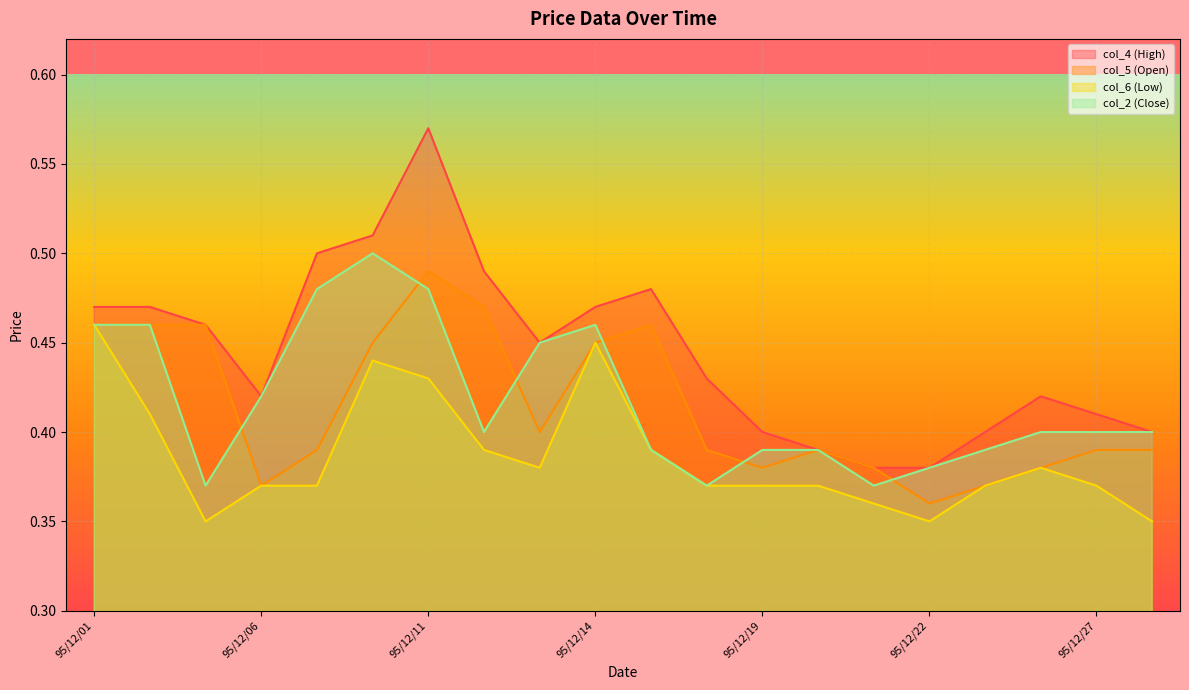

What are all the series names shown in the legend?

col_4 (High), col_5 (Open), col_6 (Low), col_2 (Close)